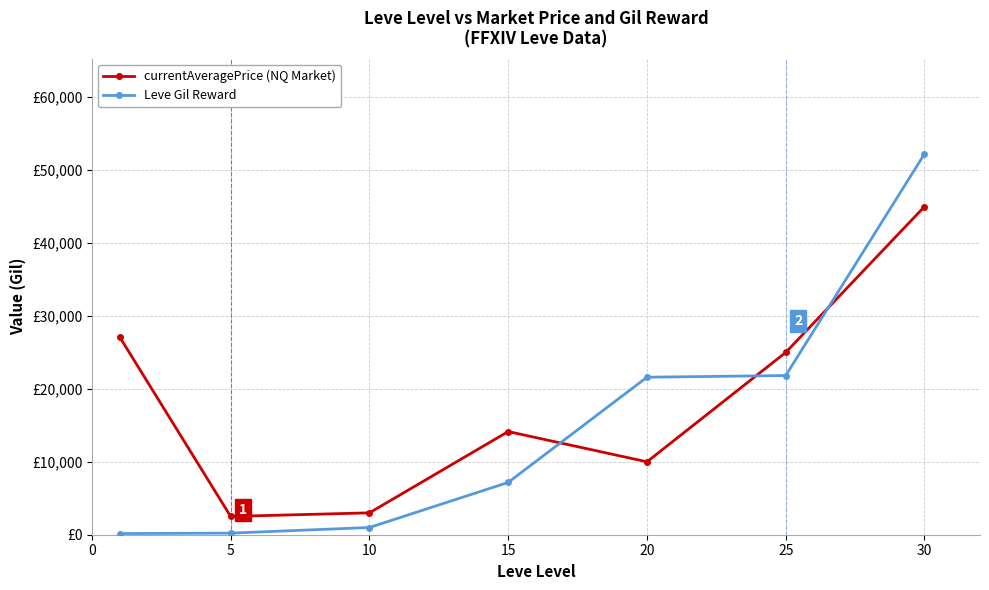

Is this an area chart (filled region under the line)?

No